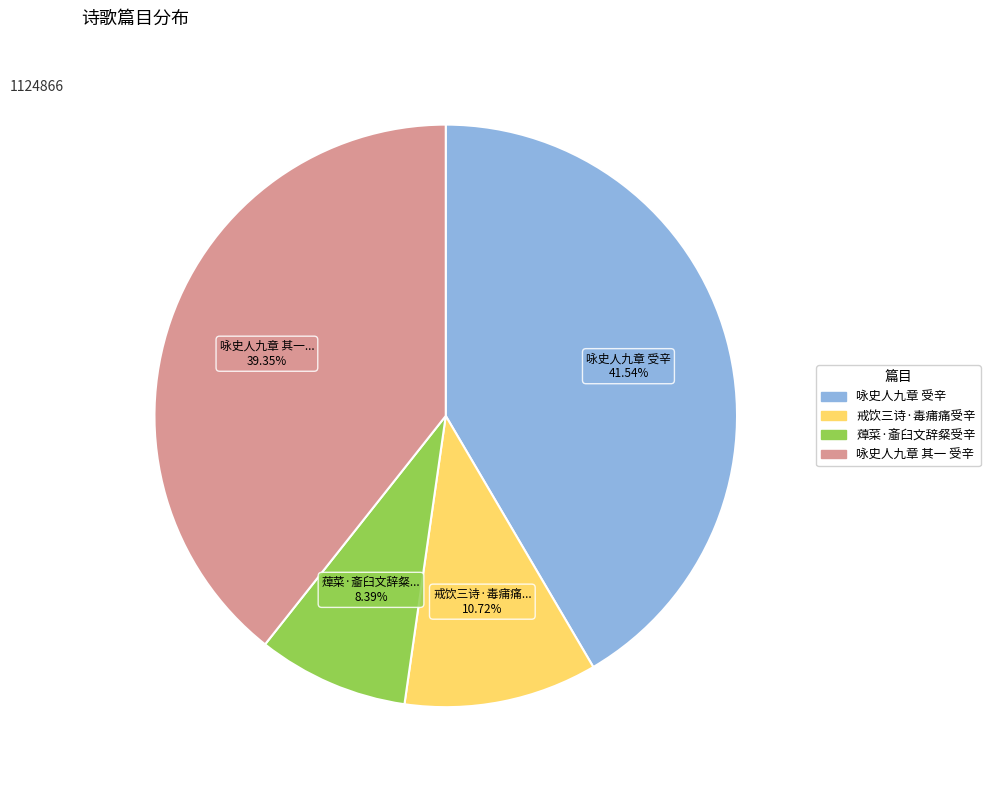

To the nearest percent, what percentage of the pie is 咏史人九章 其一 受辛?

39%